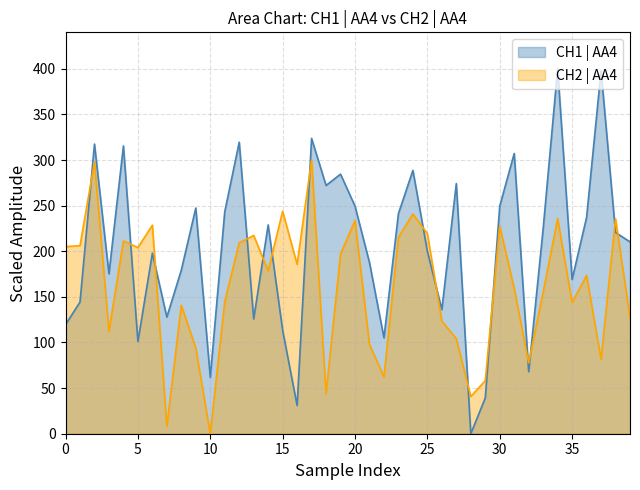

The CH1 | AA4 series shows 264.7 at 25. True or false?

False